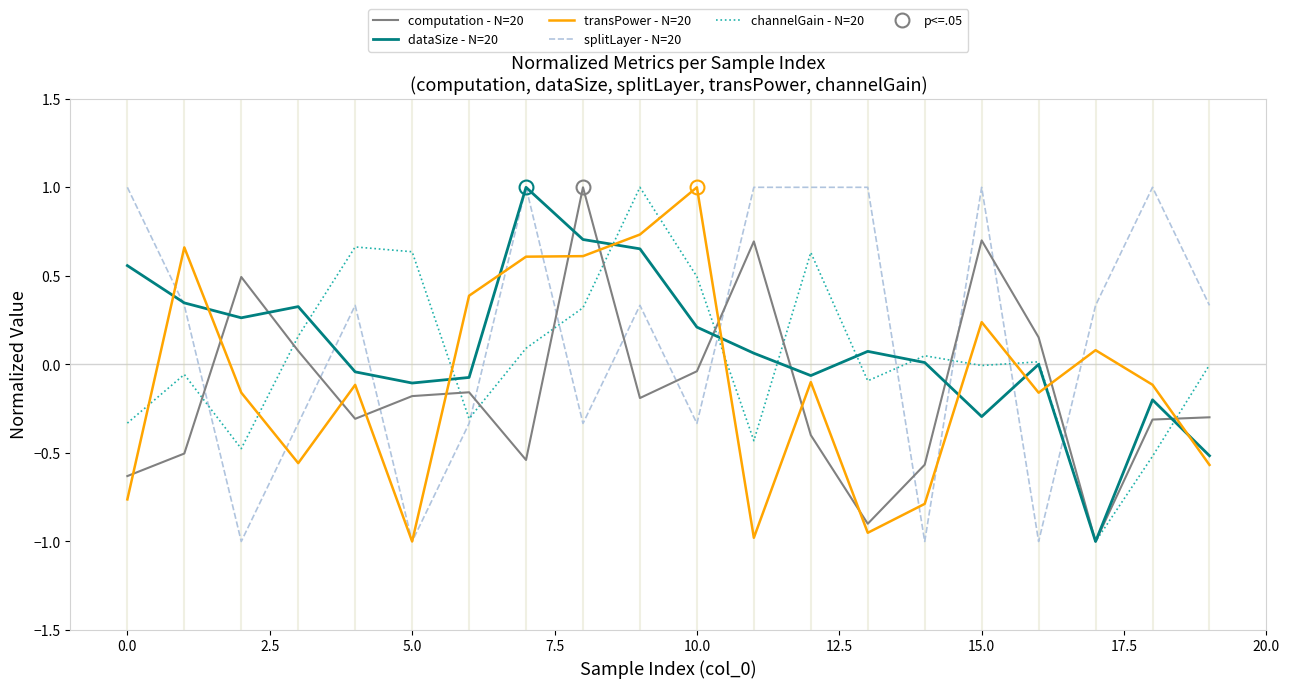

Which series ends up on top after the final intersection of computation - N=20 and transPower - N=20?

computation - N=20